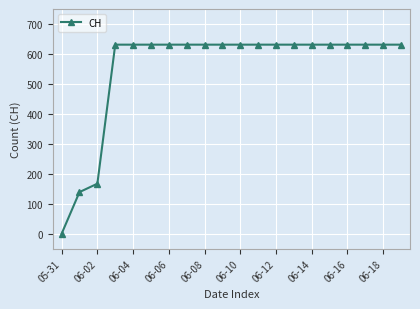

What is the difference between the maximum and second lowest values?

492